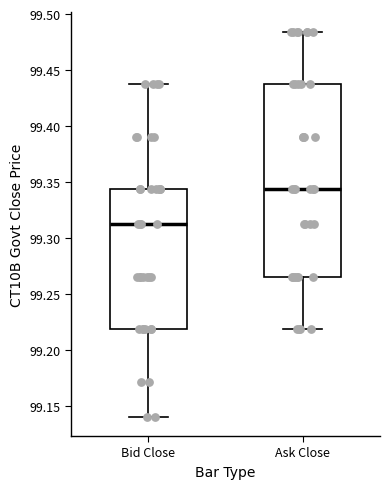

Reading left to right, transcribe this box plot: for each box, give where its median line is, the range the box spans, and where its two whiskers end, as read against the y-axis. The values are not printed on the chart, so give them approximately, as read against the axis.

Bid Close: median 99.315, box 99.220 to 99.345, whiskers 99.140 to 99.440
Ask Close: median 99.345, box 99.265 to 99.440, whiskers 99.220 to 99.485